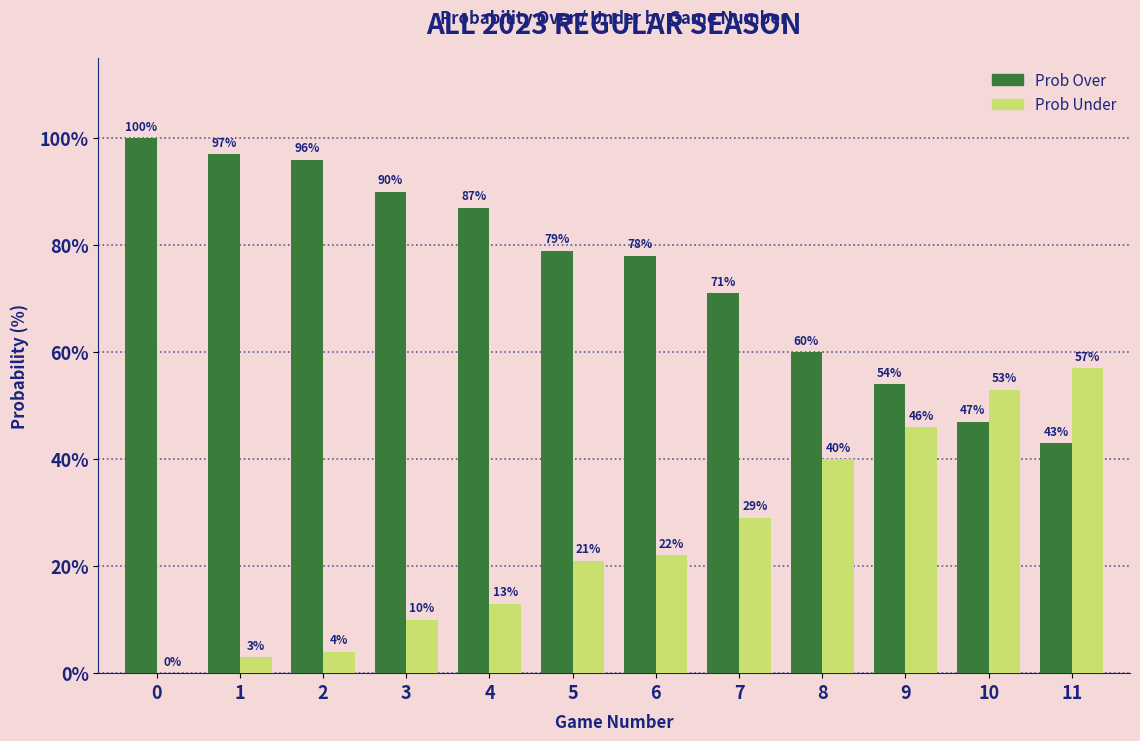

What is the total value across all series at 2?

100